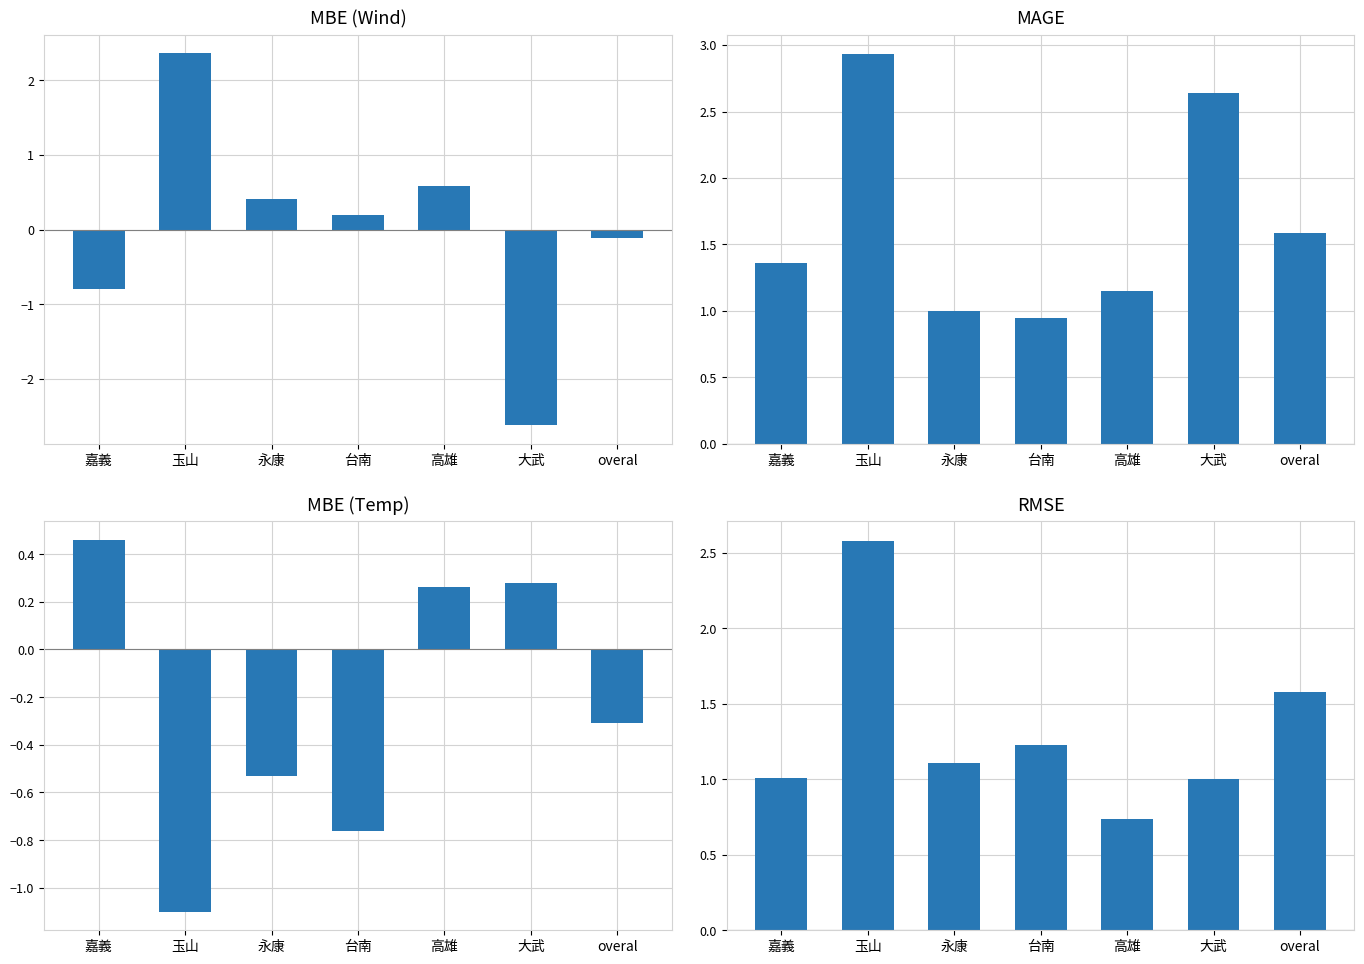

What is the total value across all series at 大武?

1.3